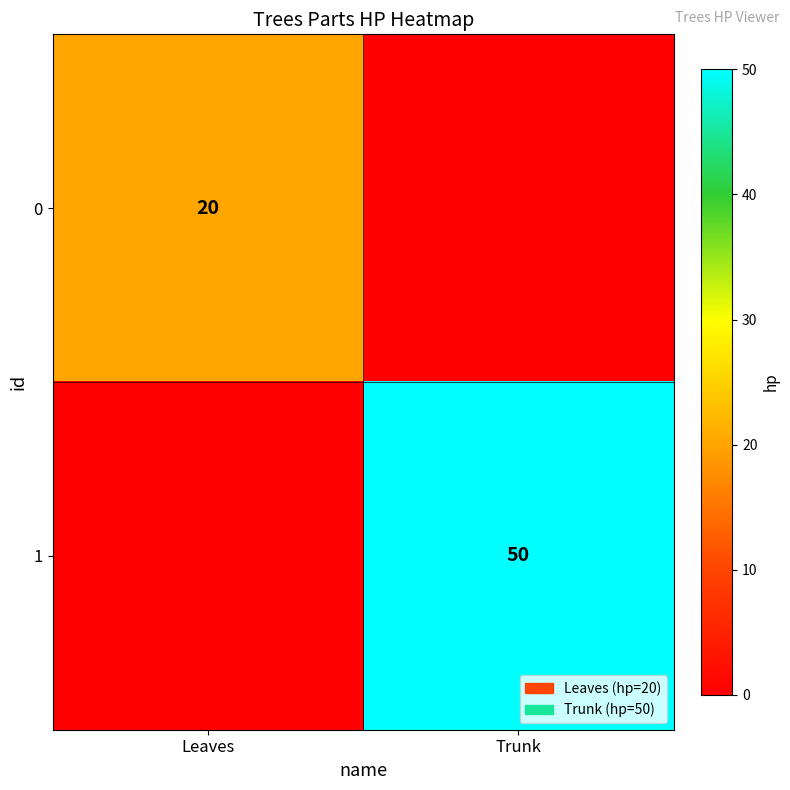

True or false: 1 has a value of 73 at Trunk.

False